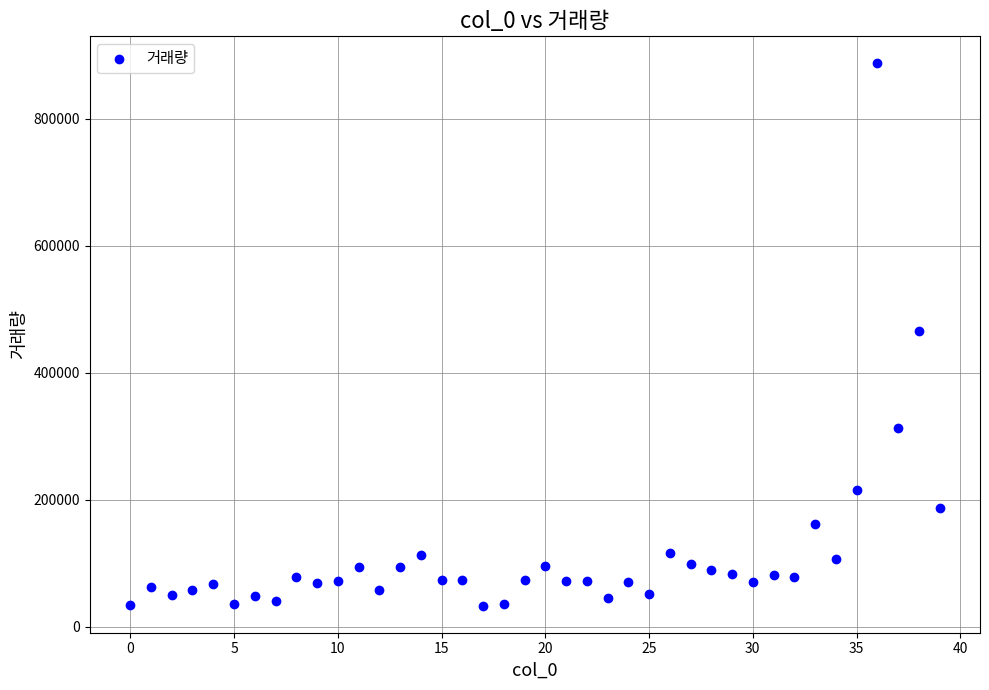

What is the range of Y values (max minus min)?

853594